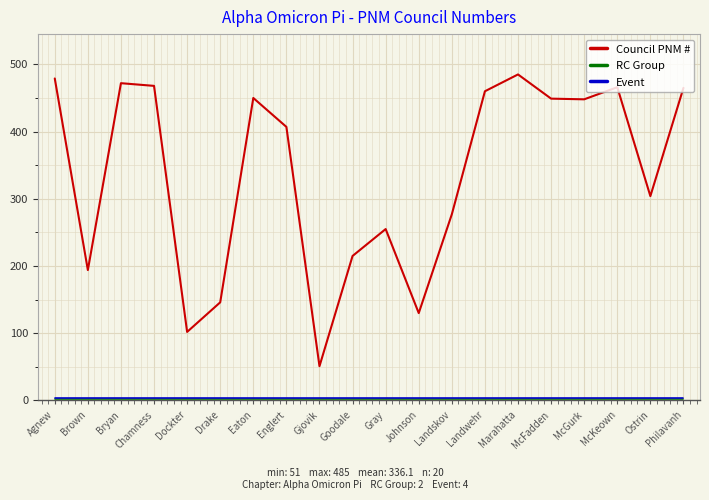

What is the total value across all series at Johnson?

136